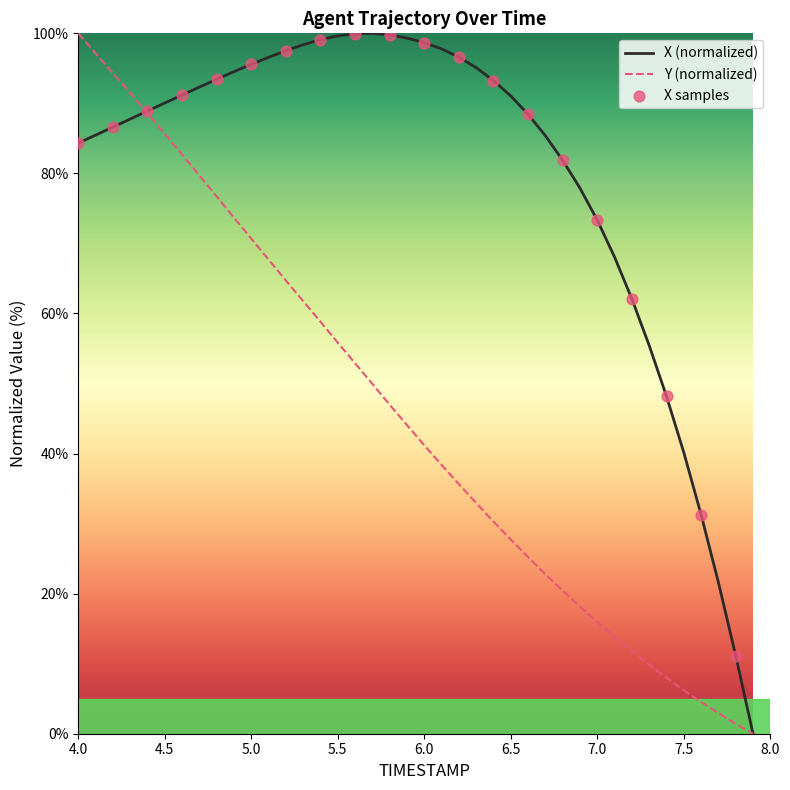

Which series has the largest total across all categories?

X (normalized)